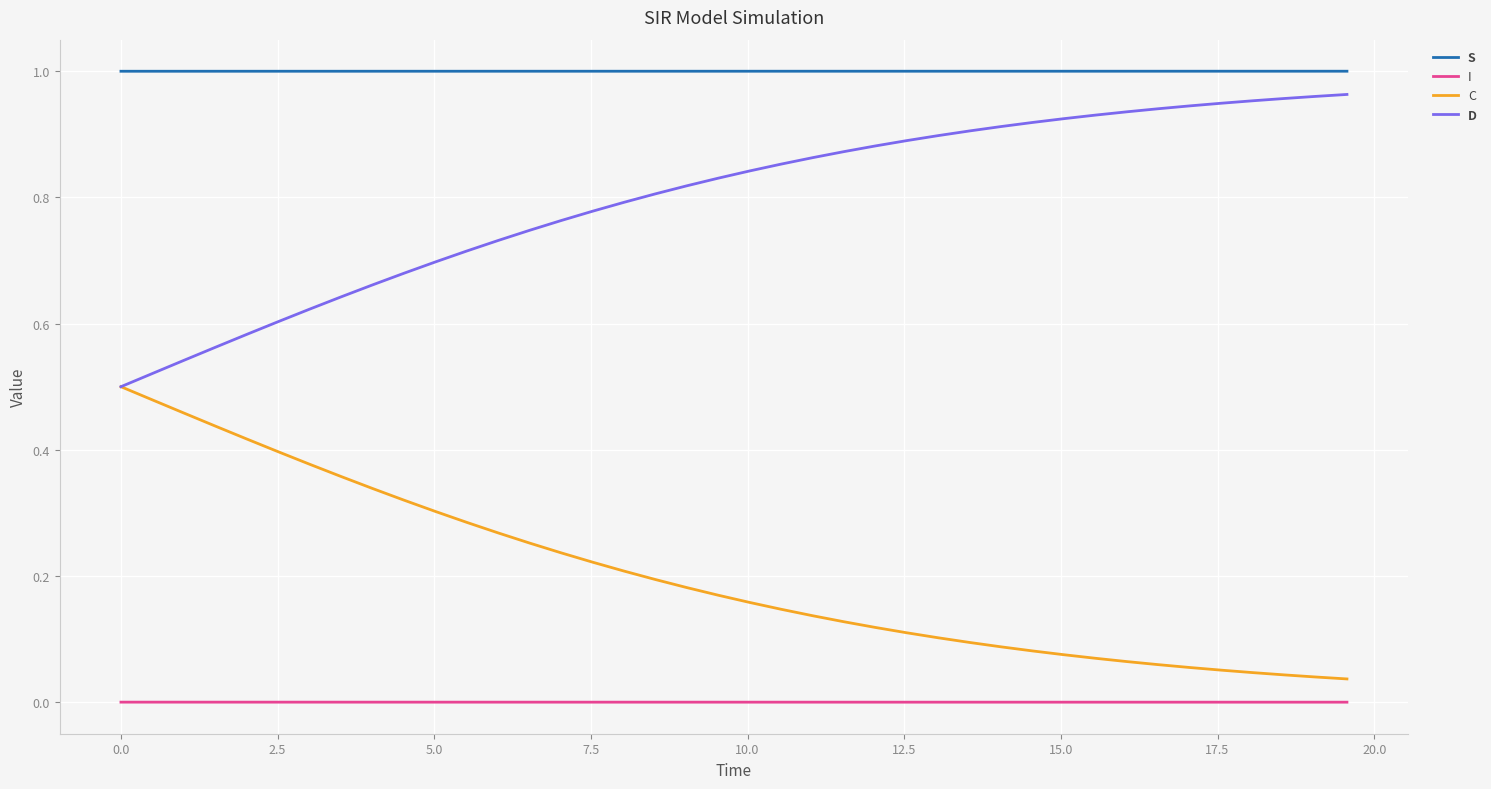

True or false: S and I cross at least once.

False